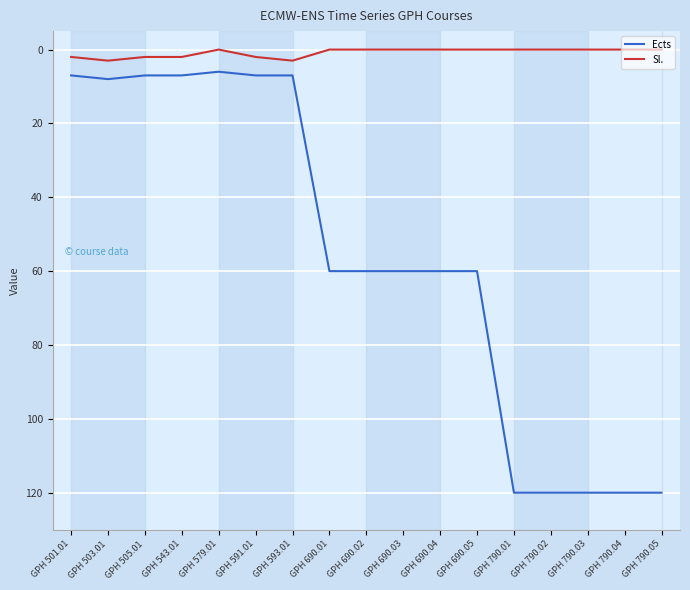

True or false: Ects and Sl. cross at least once.

False